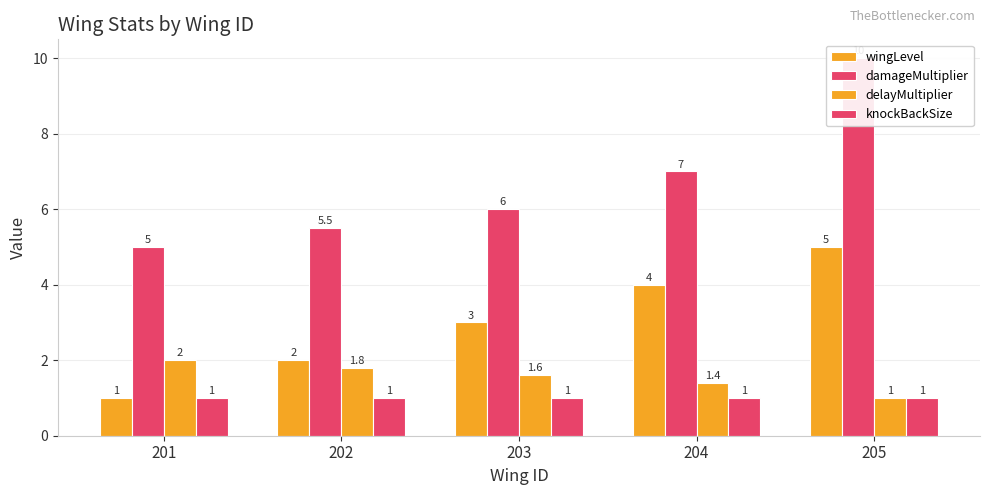

Count the damageMultiplier values in the range 5 to 7.

4